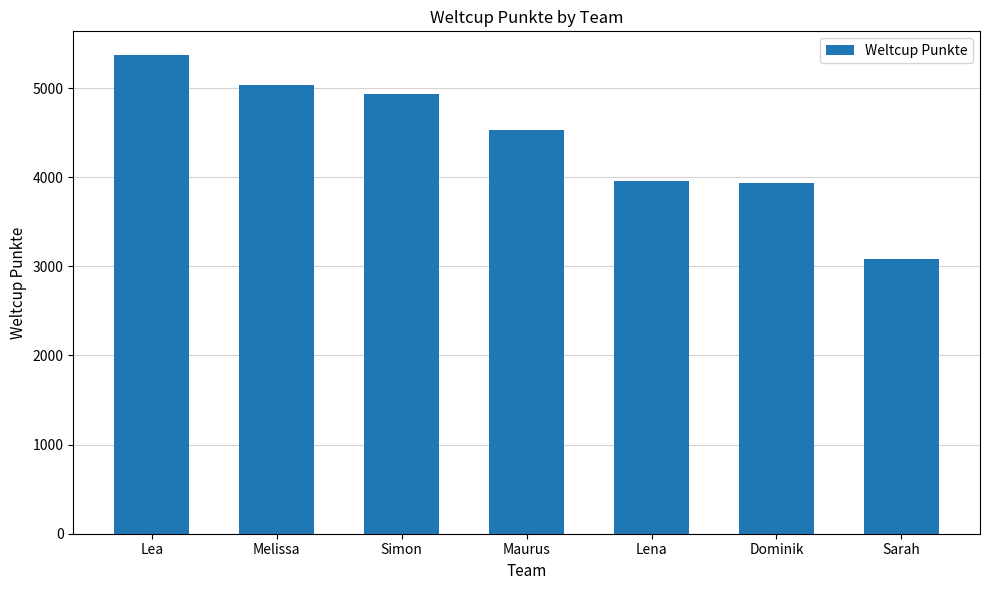

Where does the data first go above 4533?

Lea